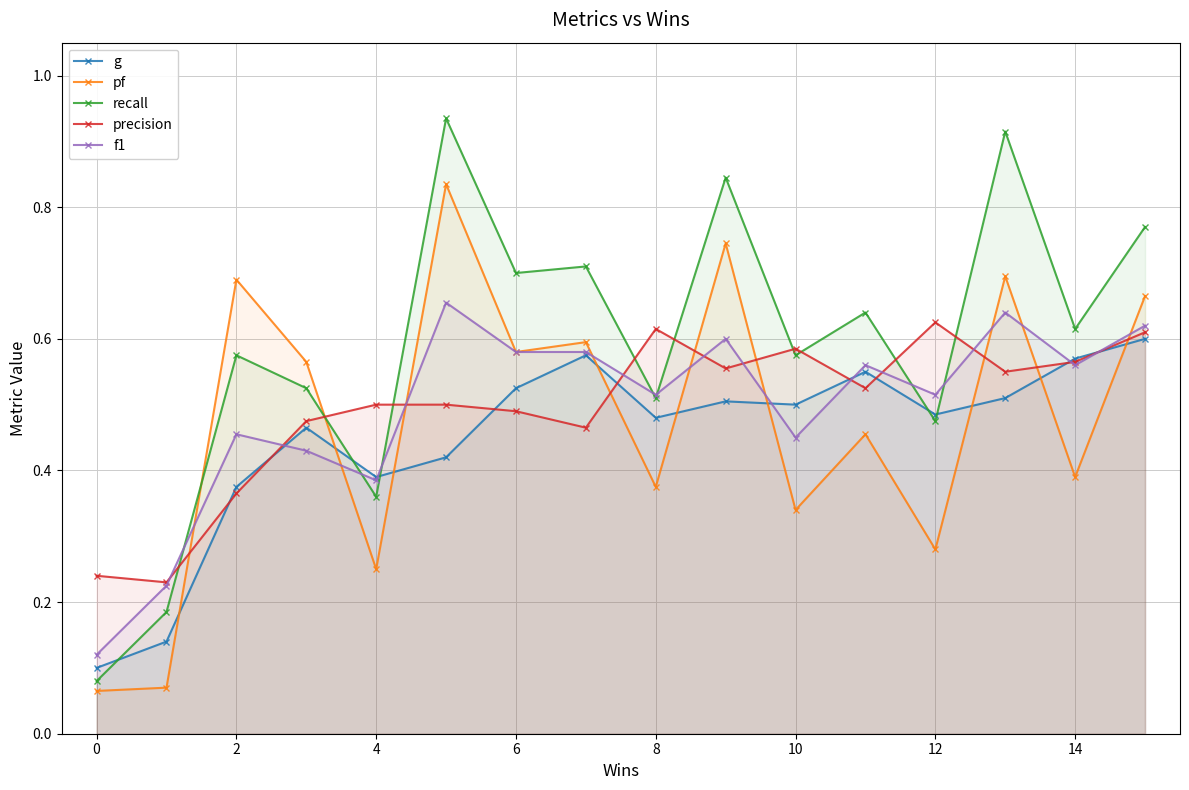

List the series in order of their peak value, lowest first.

g, precision, f1, pf, recall